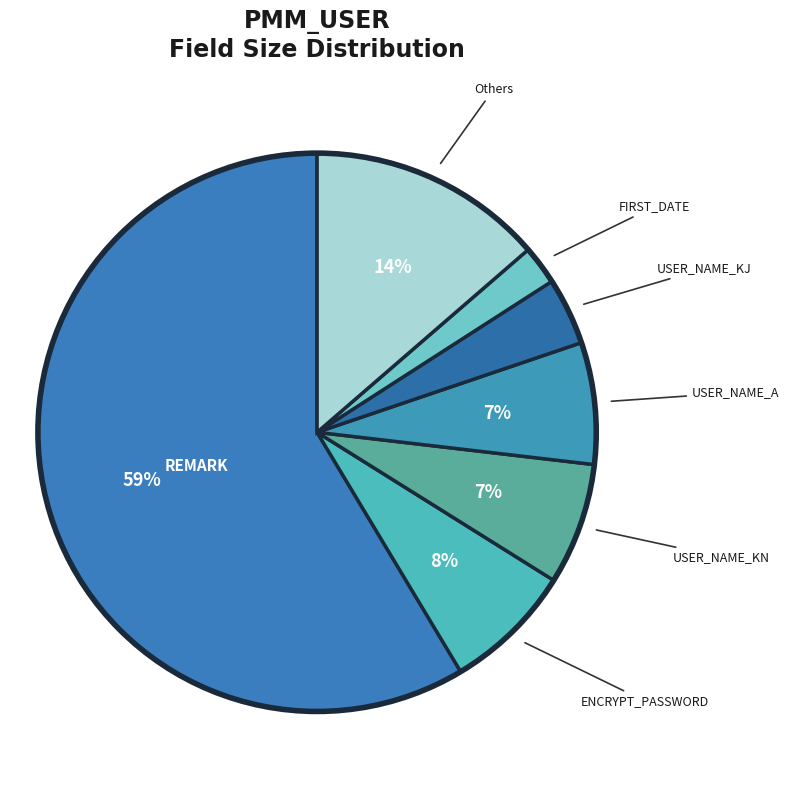

How many slices are in this pie chart?

7